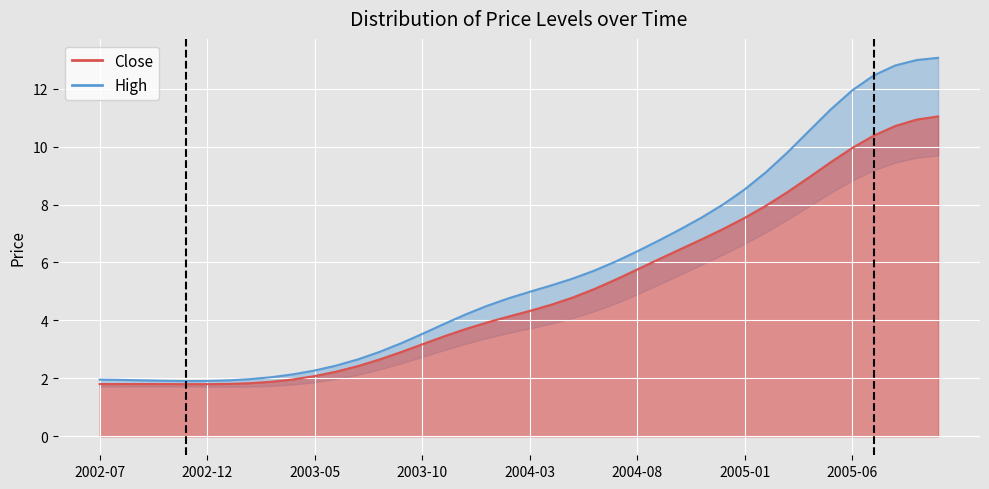

Which series has the largest range (max minus min)?

High_line